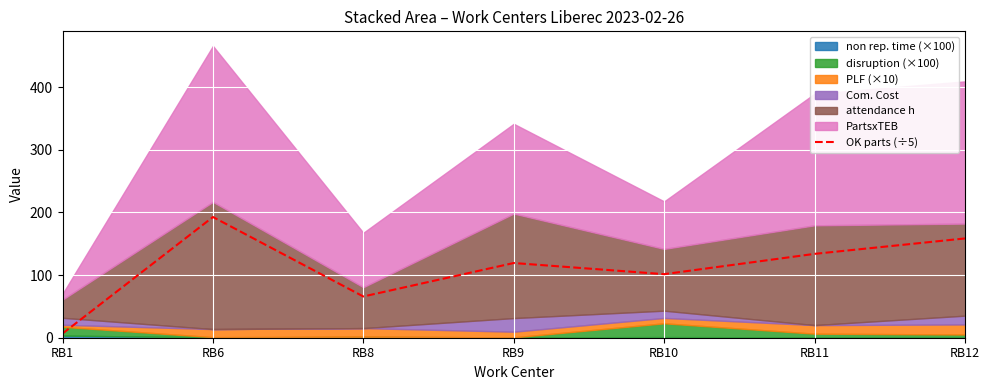

What is the value of the 4th point from the left?

119.2